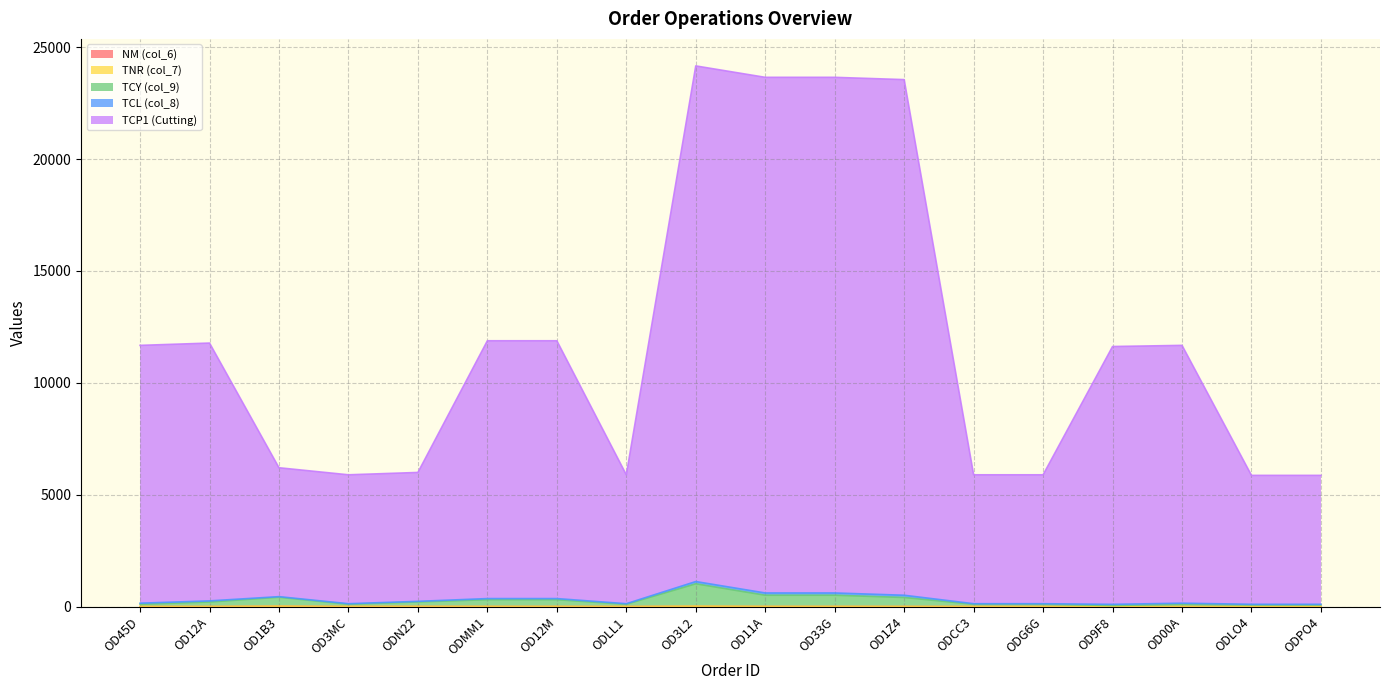

Does the chart display data point markers on the line(s)?

No